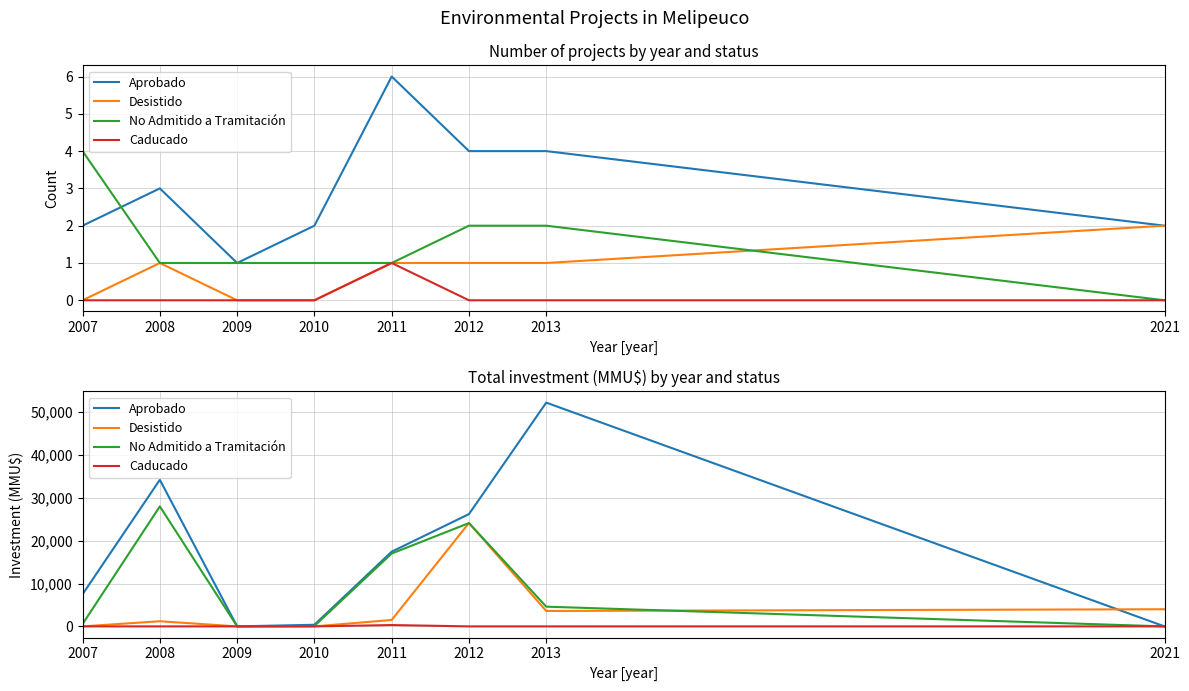

True or false: No Admitido a Tramitación and Caducado intersect in this chart.

False